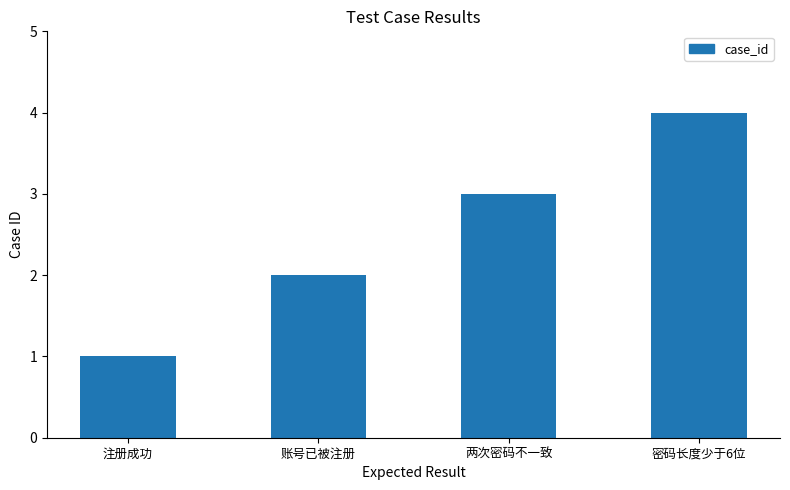

List the labels in order of value, smallest first.

注册成功, 账号已被注册, 两次密码不一致, 密码长度少于6位